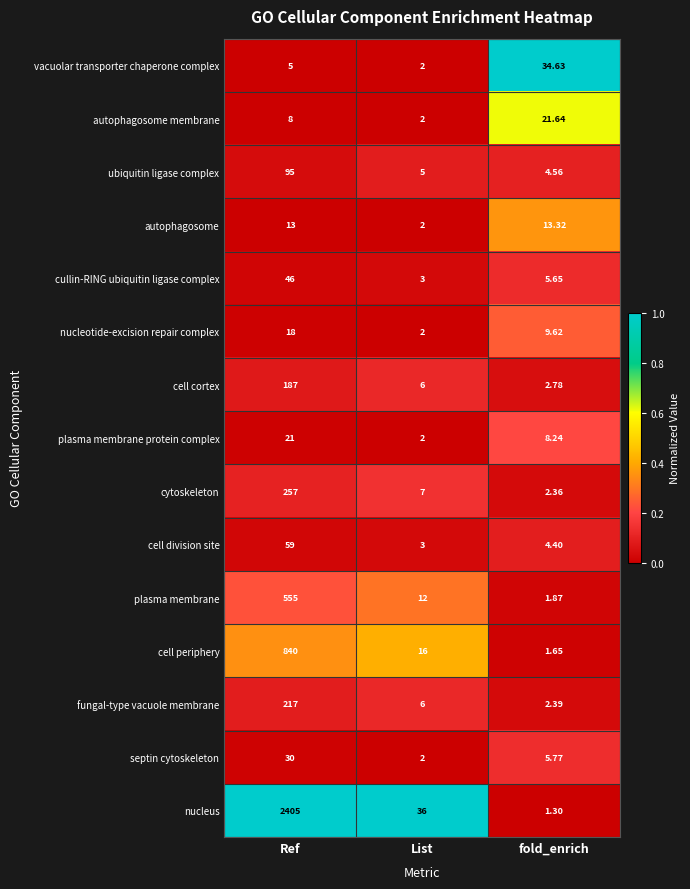

At which category is the sum across all series the highest?

Ref